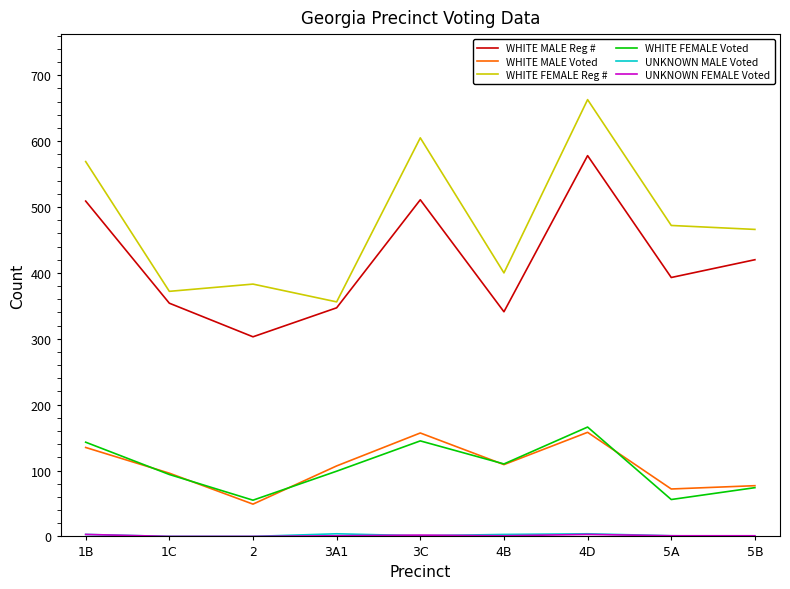

True or false: WHITE FEMALE Reg # and WHITE MALE Voted intersect in this chart.

False